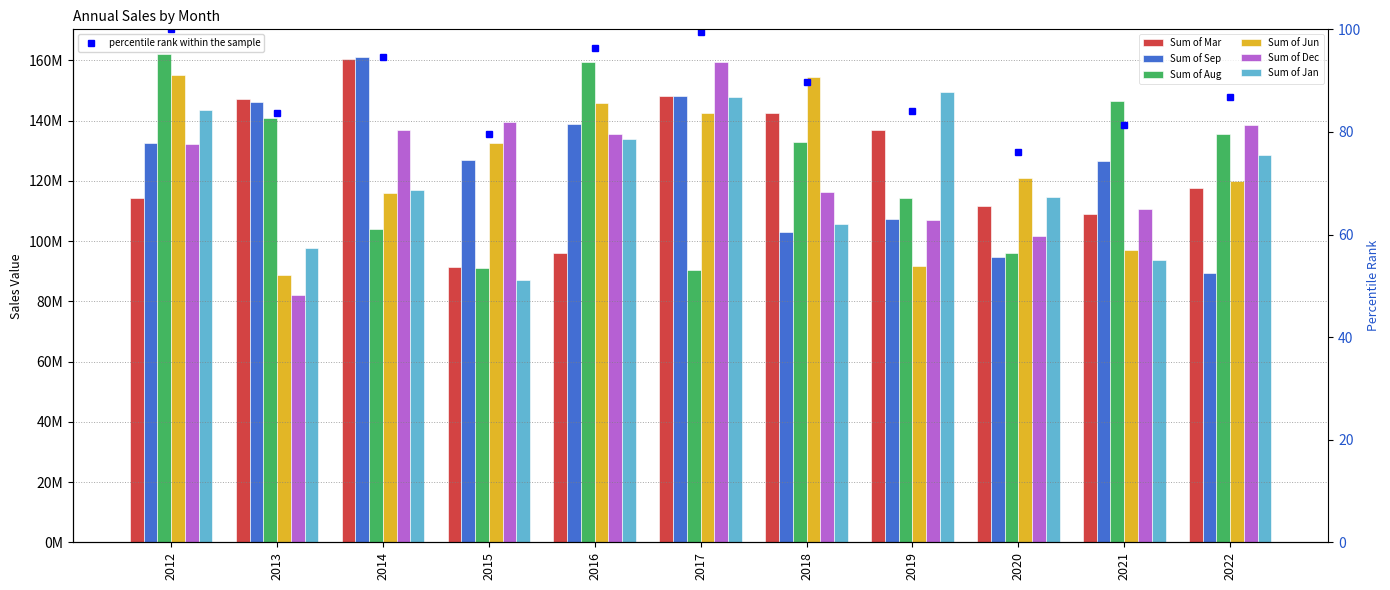

At which category does the chart reach its peak across all series?

2012